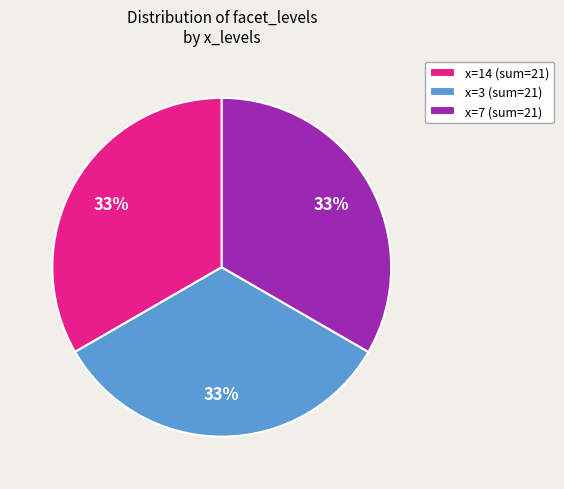

How many slices are in this pie chart?

3